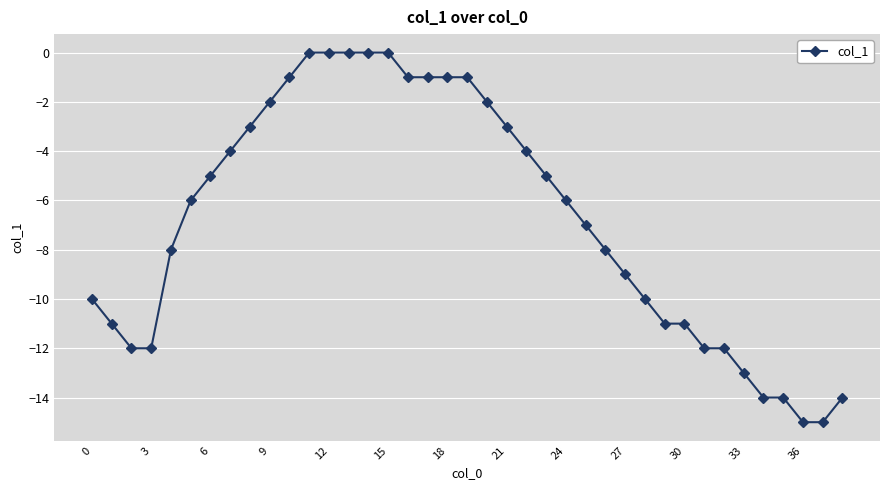

What is the value of the 32nd point from the left?

-12